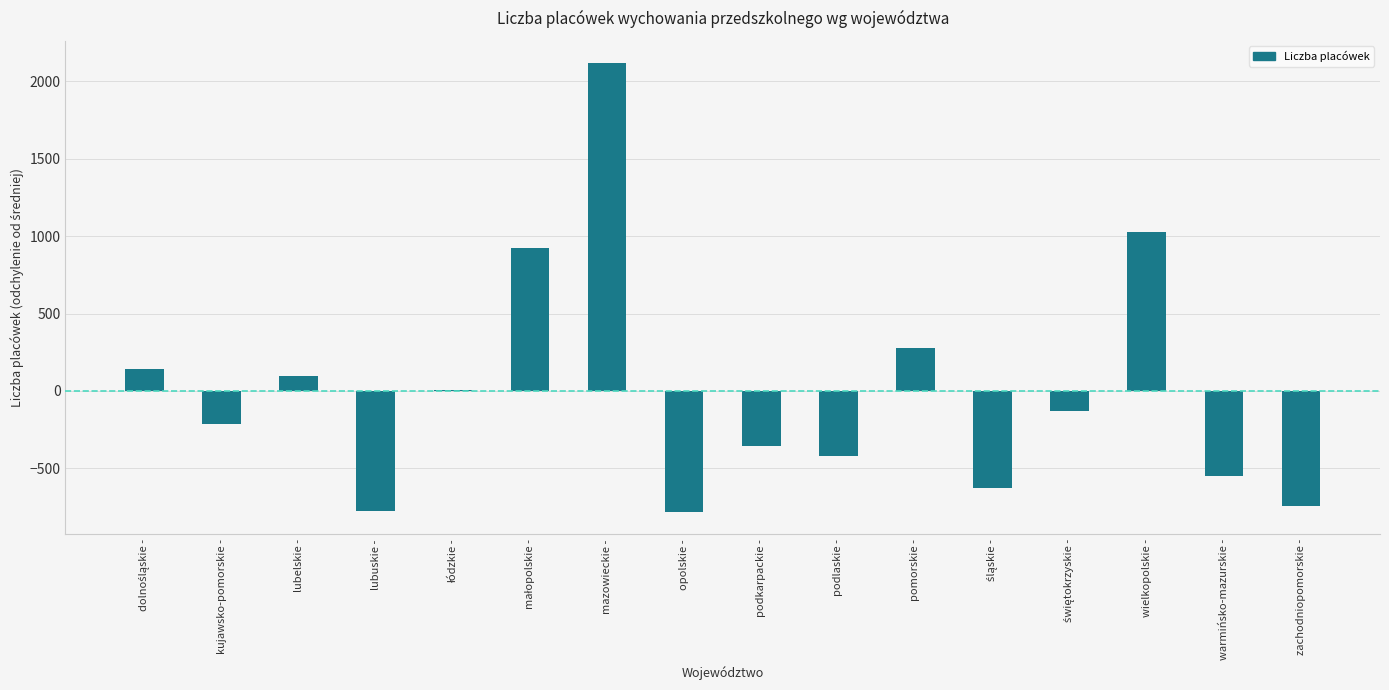

What is the sum of the values at lubelskie - and lubuskie -?

-680